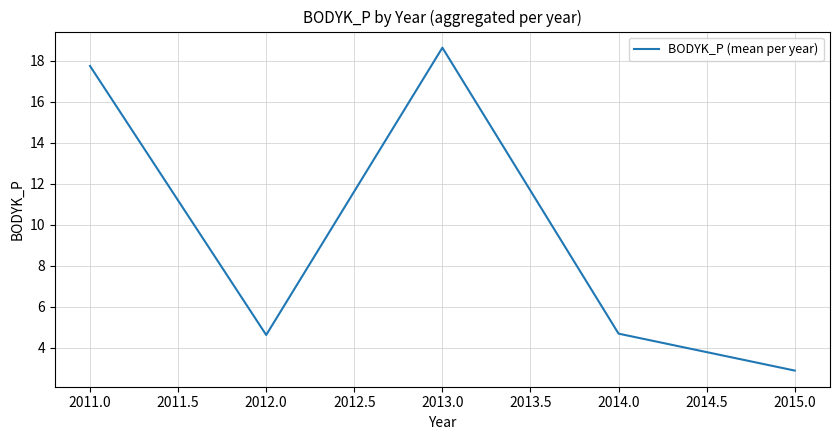

What value does the data have at 2011.0?

17.8